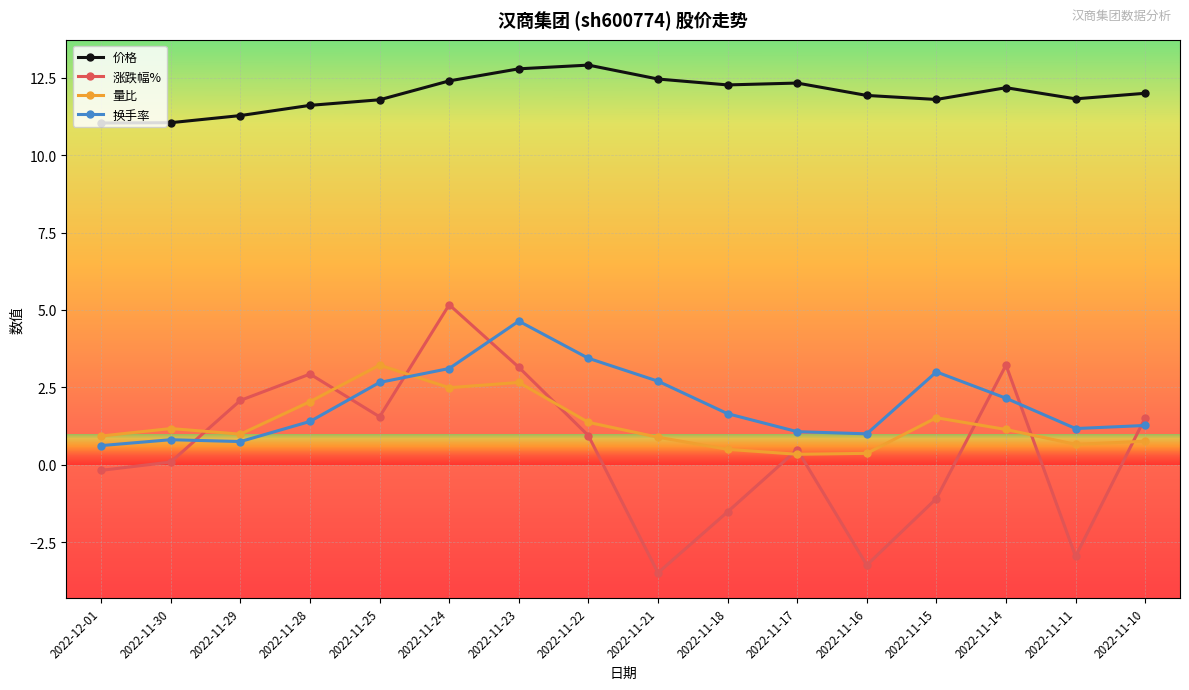

Rank the series at 2022-11-24 from highest to lowest value.

价格, 涨跌幅%, 换手率, 量比